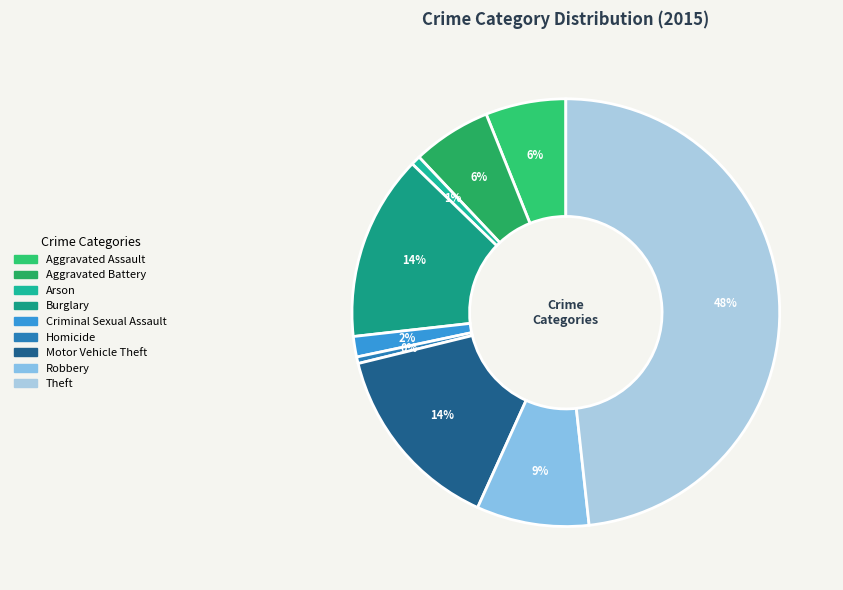

Count the number of slices in the pie.

9